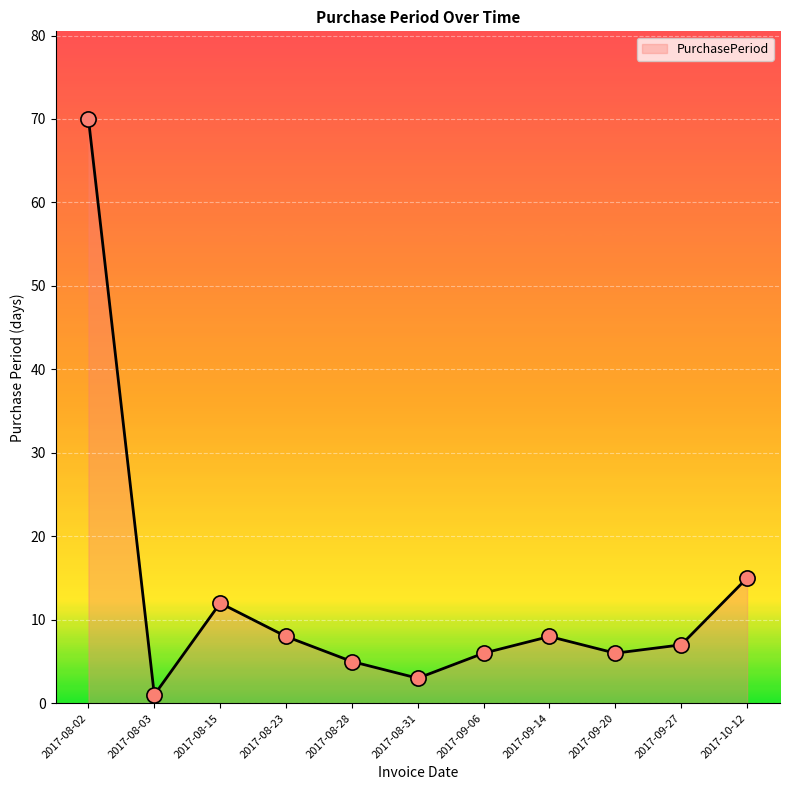

Approximately how many times larger is the value at 2017-08-28 compared to 2017-09-20?

0.8